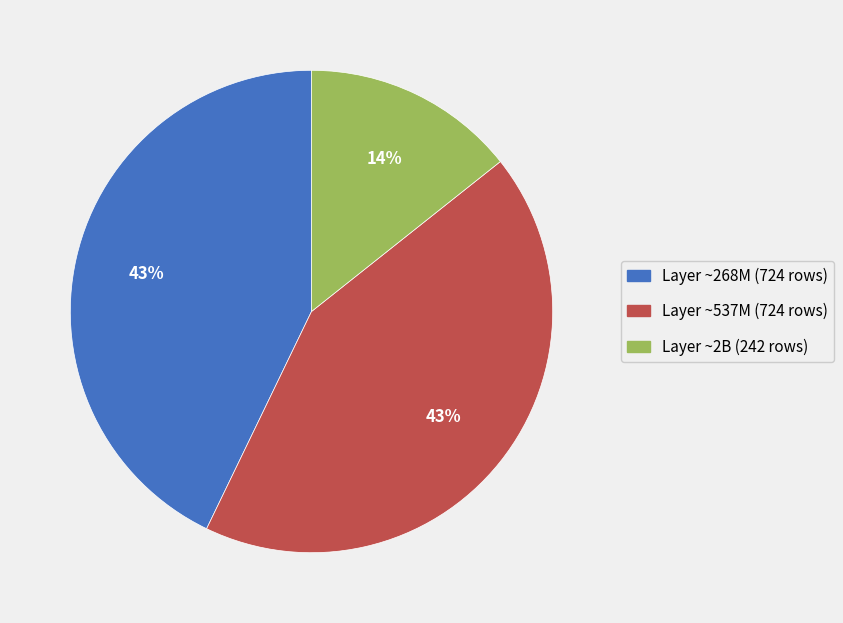

How many slices are in this pie chart?

3